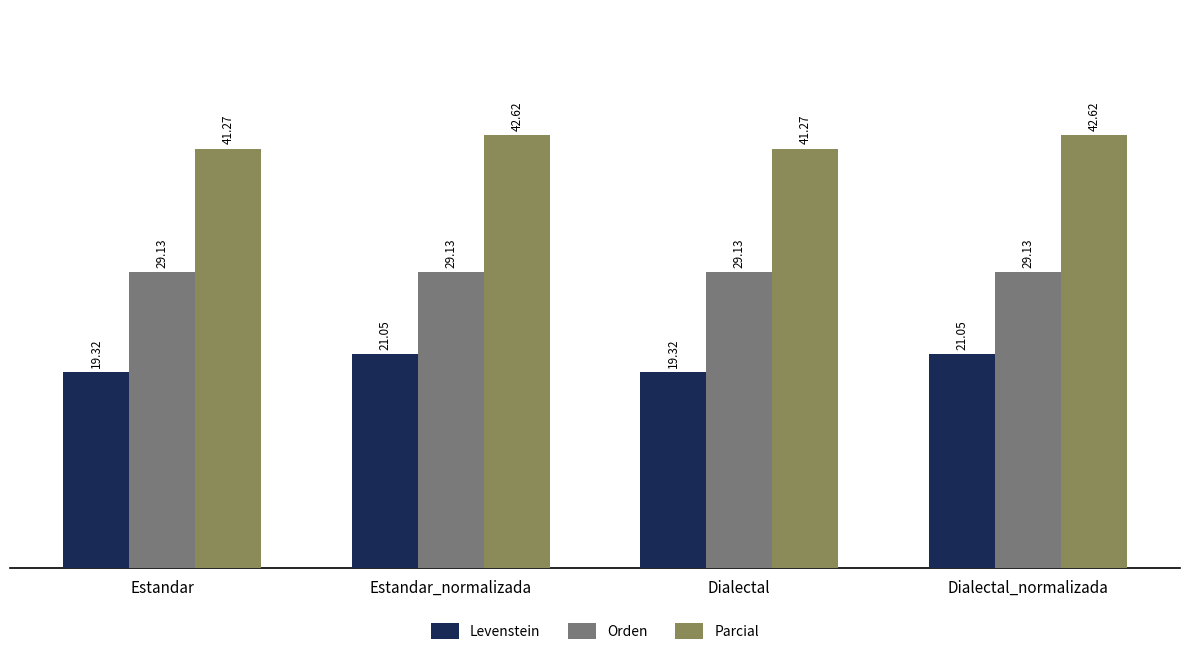

How many data points does each series have?

4